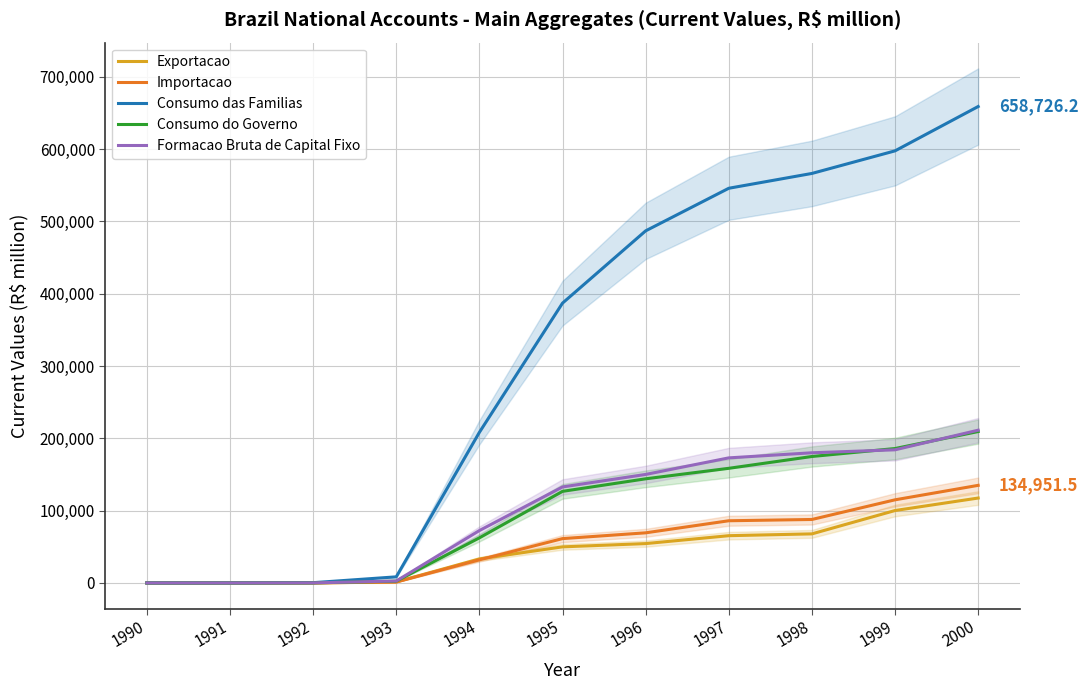

Between 1996 and 1998, which is larger?

1998